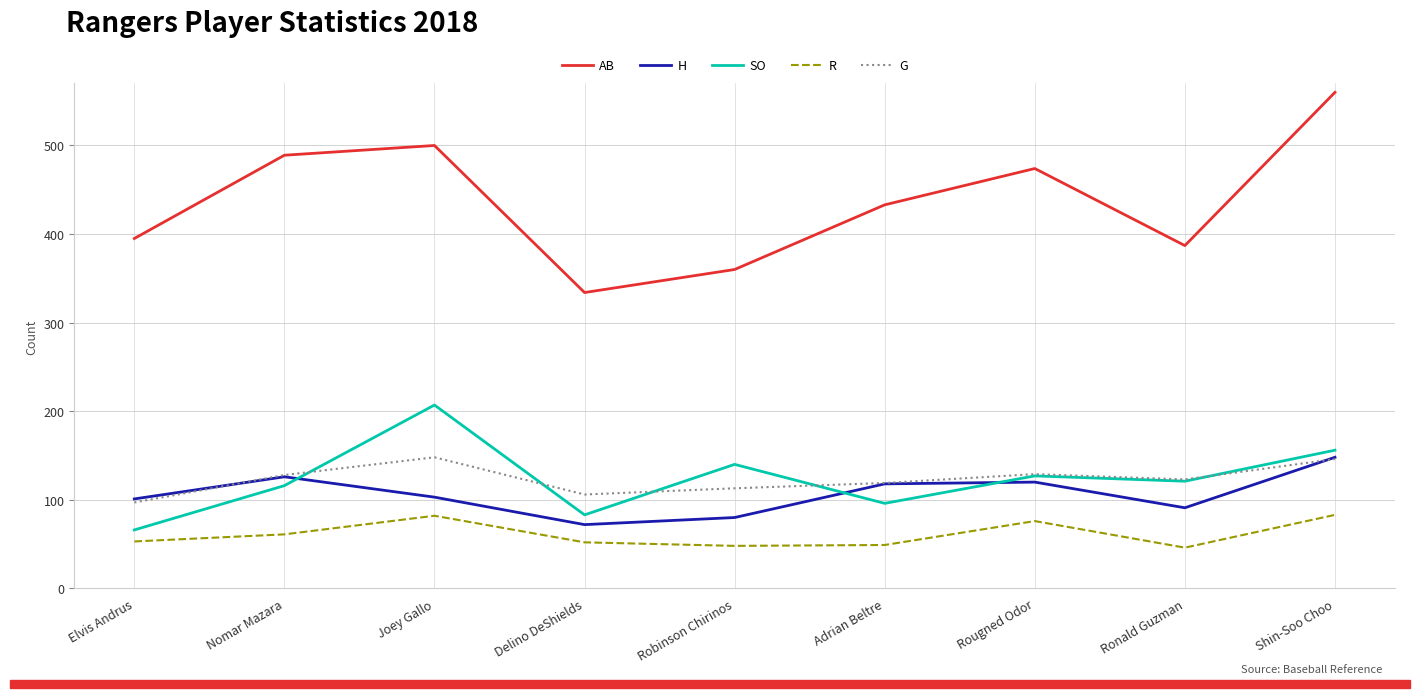

Where does the SO series first go above 121?

Joey Gallo